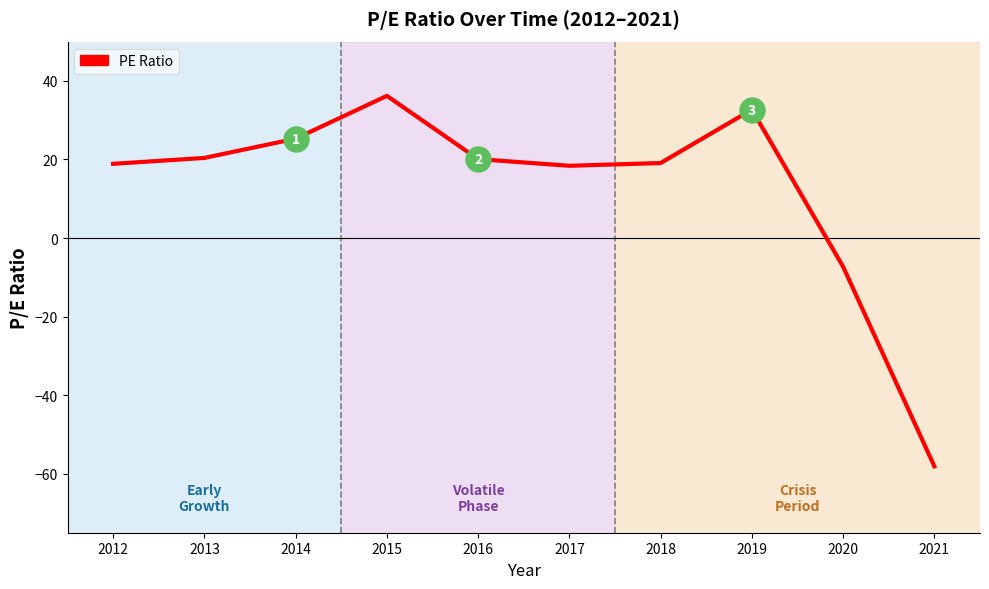

At which label does the data first exceed 20?

2013